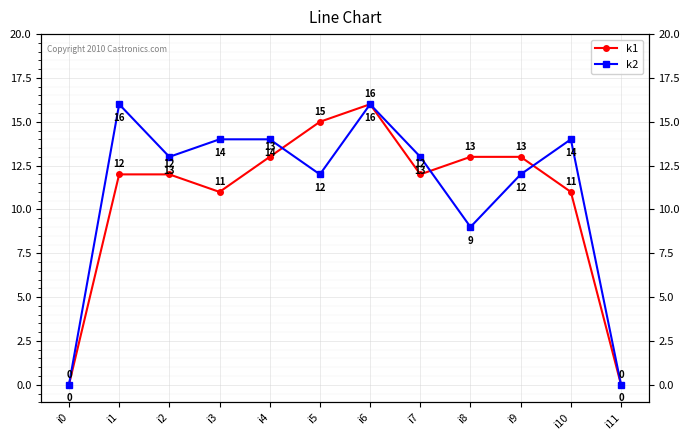

What are all the series names shown in the legend?

k1, k2